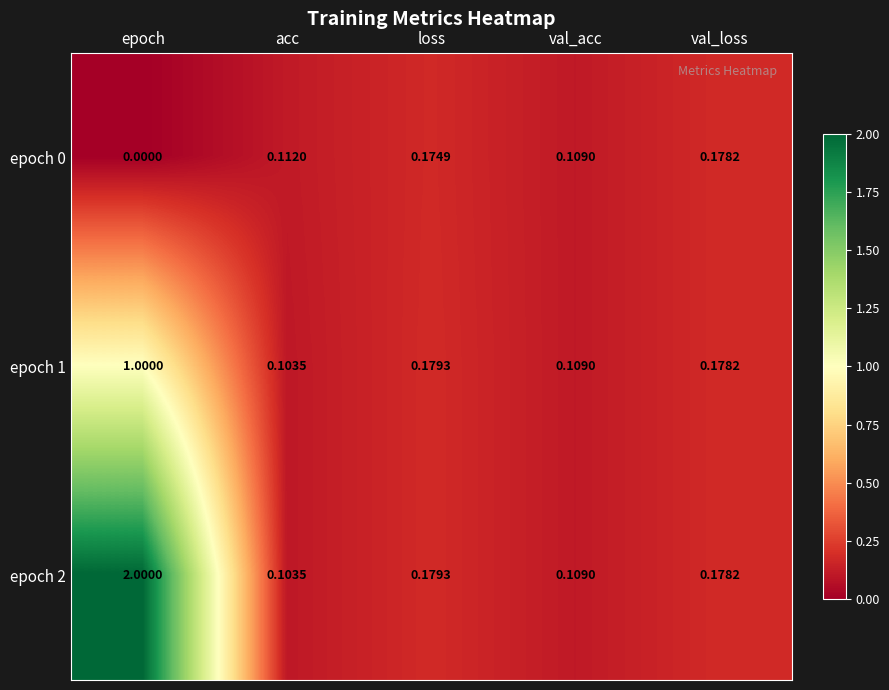

At which label does epoch 0 reach its minimum?

epoch